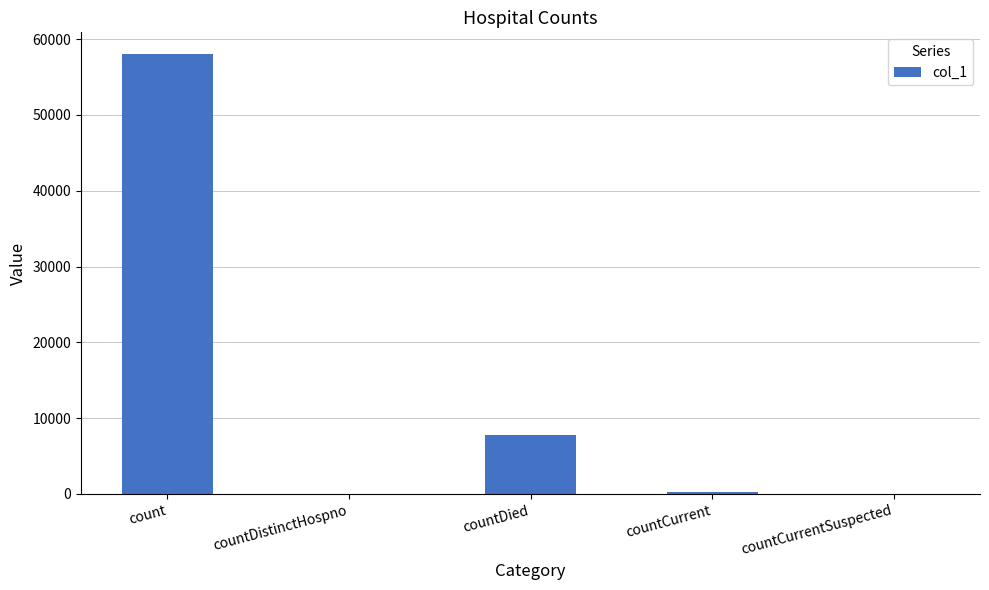

The value at count is 85720. True or false?

False